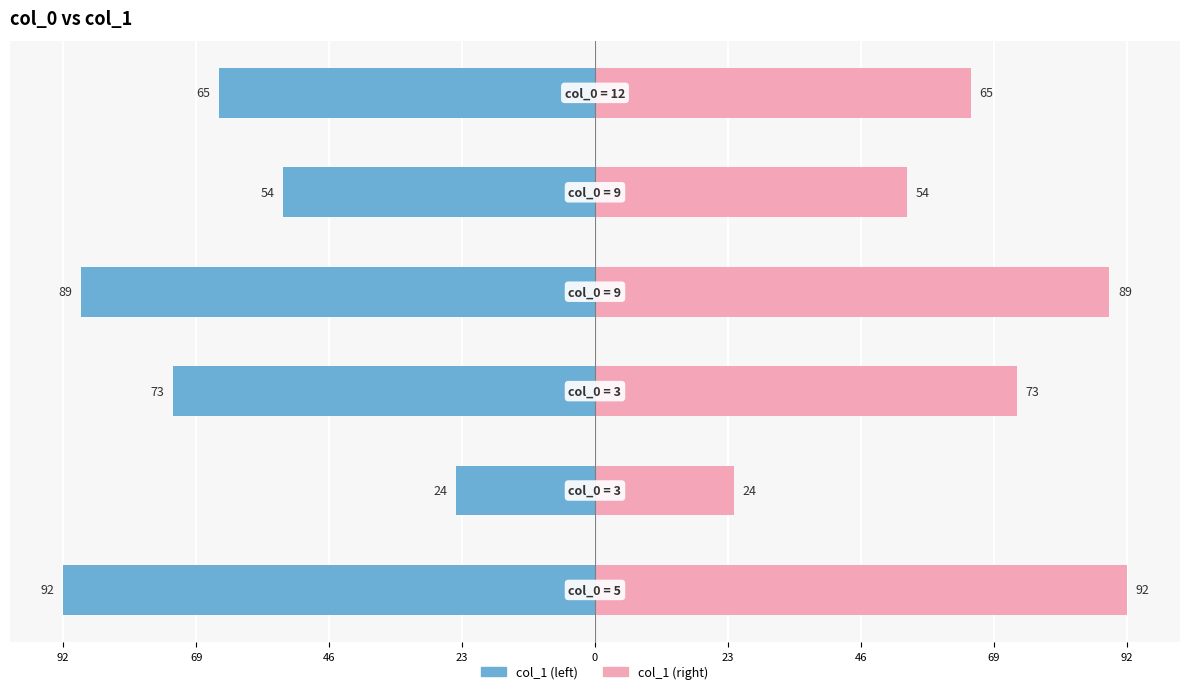

List the series in order of their peak value, lowest first.

col_1 (left), col_1 (right)